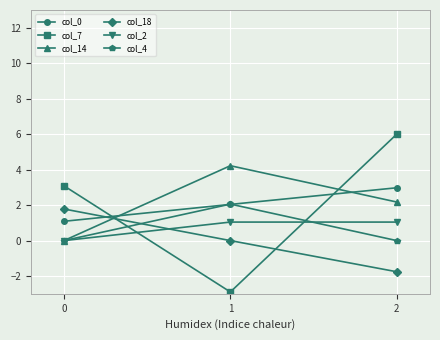

At how many categories does at least one series exceed 4?

2